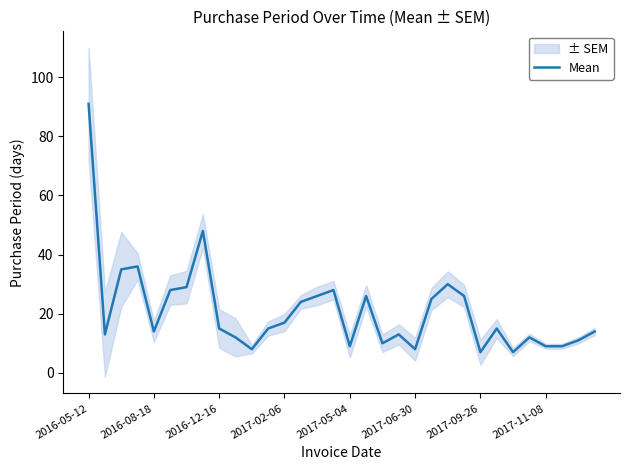

How many points are lower than both their immediate neighbors (excluding endpoints)?

8